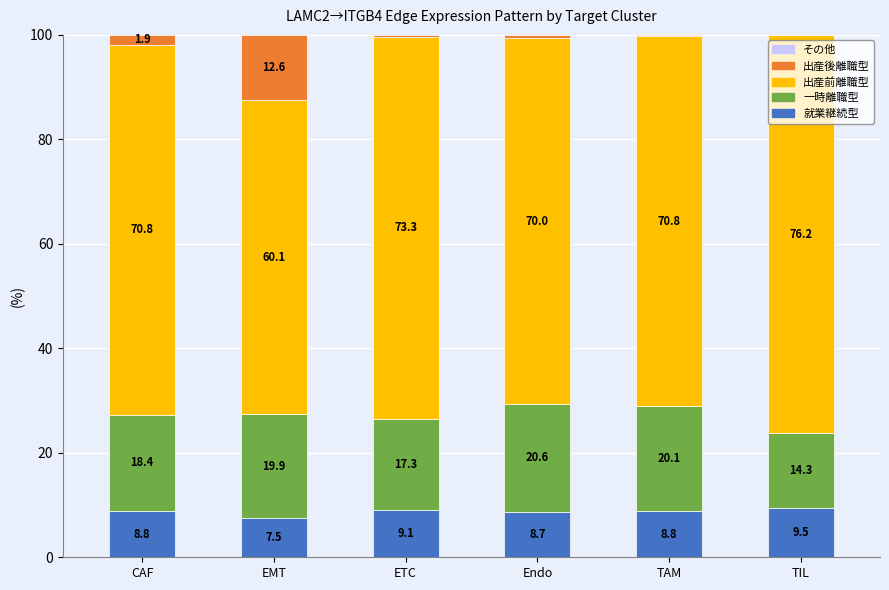

What is the highest value of the 就業継続型 series?

9.5